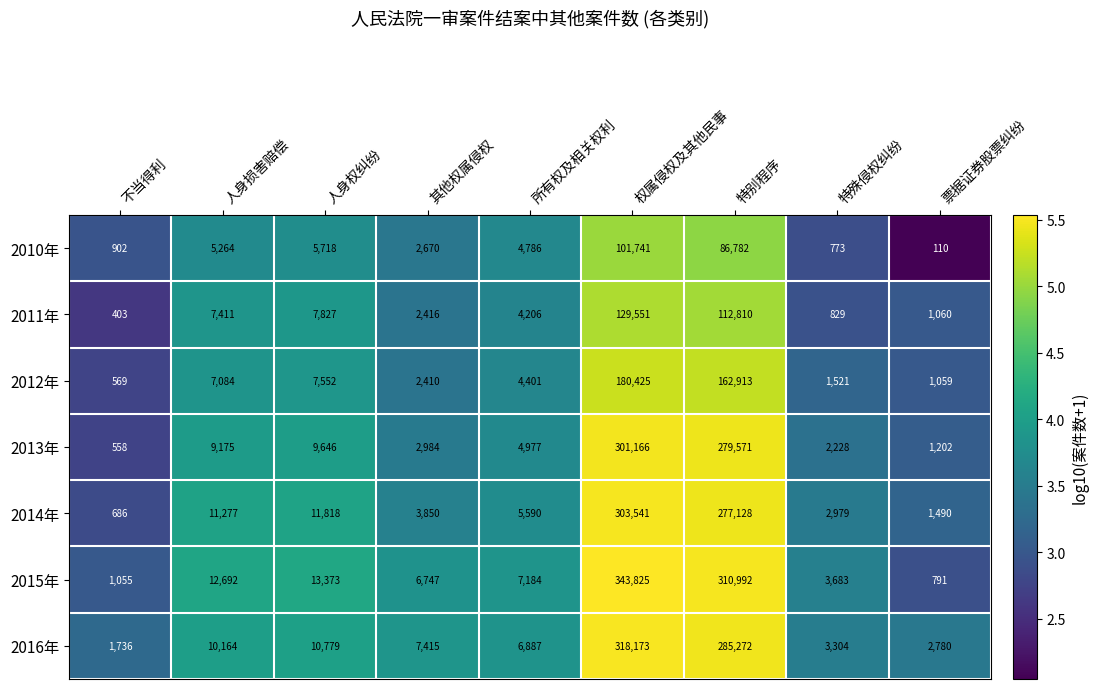

The value of 2012年 at 其他权属侵权 is 1254. True or false?

False